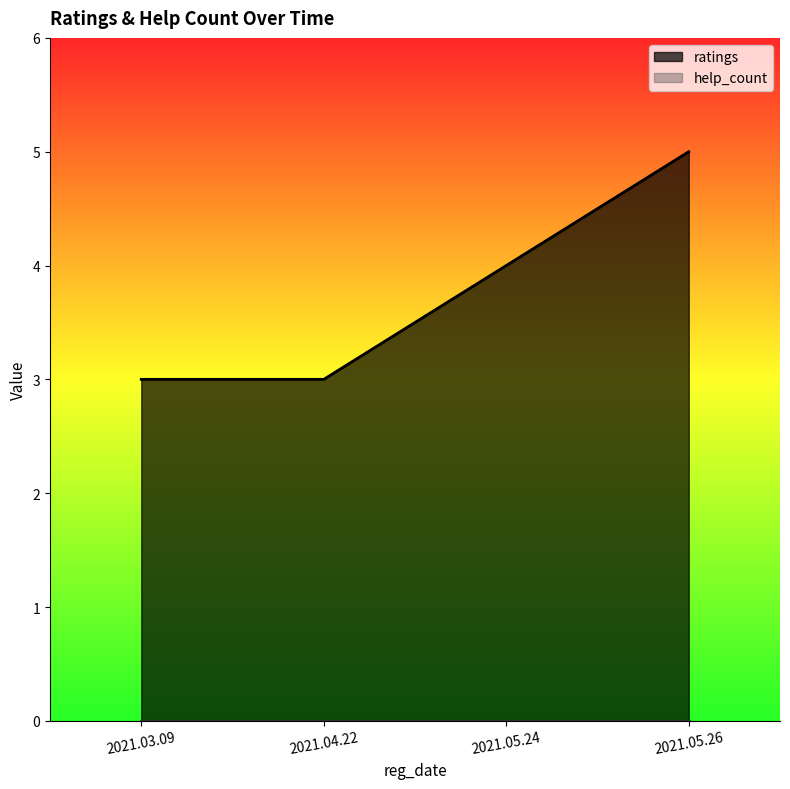

How many values are between 3 and 5?

4